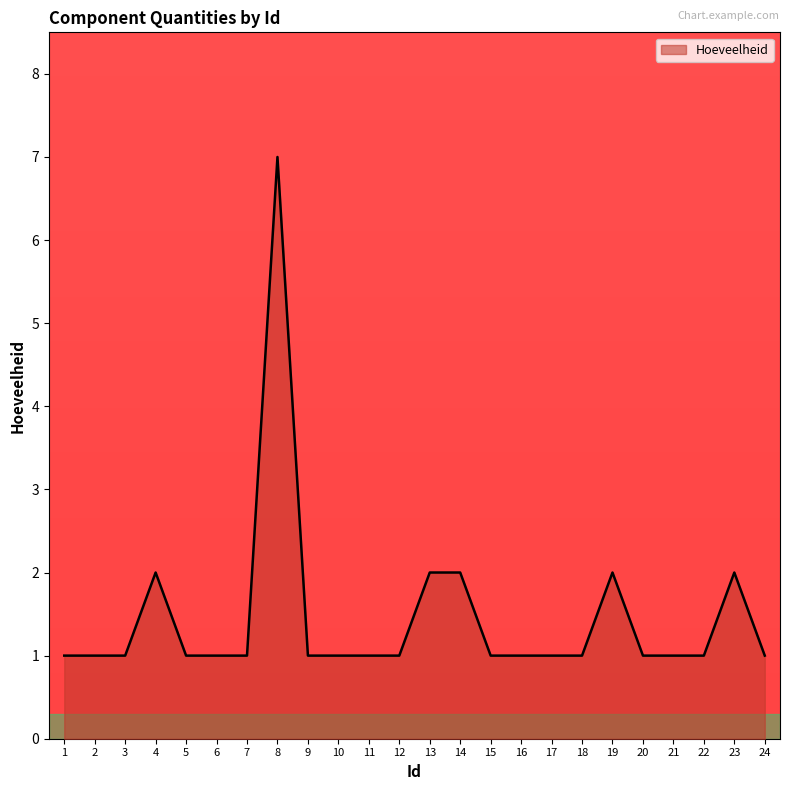

What is the maximum value shown in the chart?

7